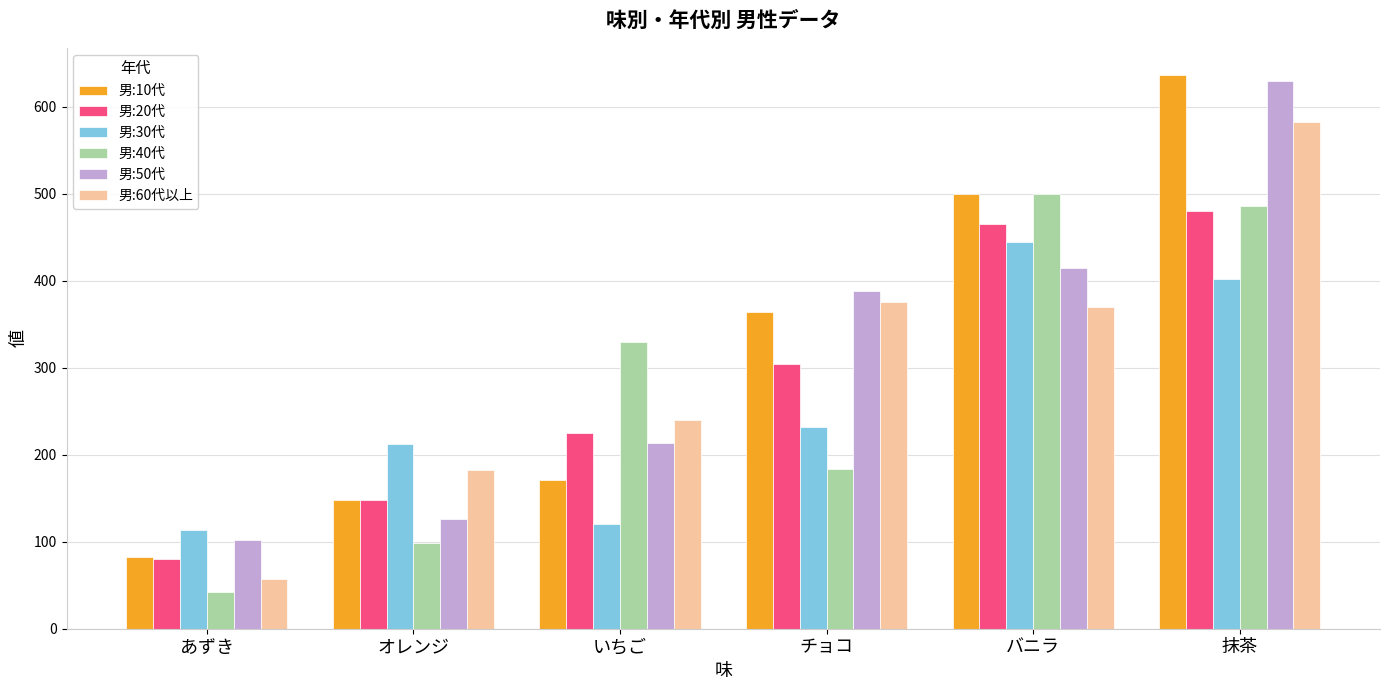

The 男:50代 series shows 148 at いちご. True or false?

False